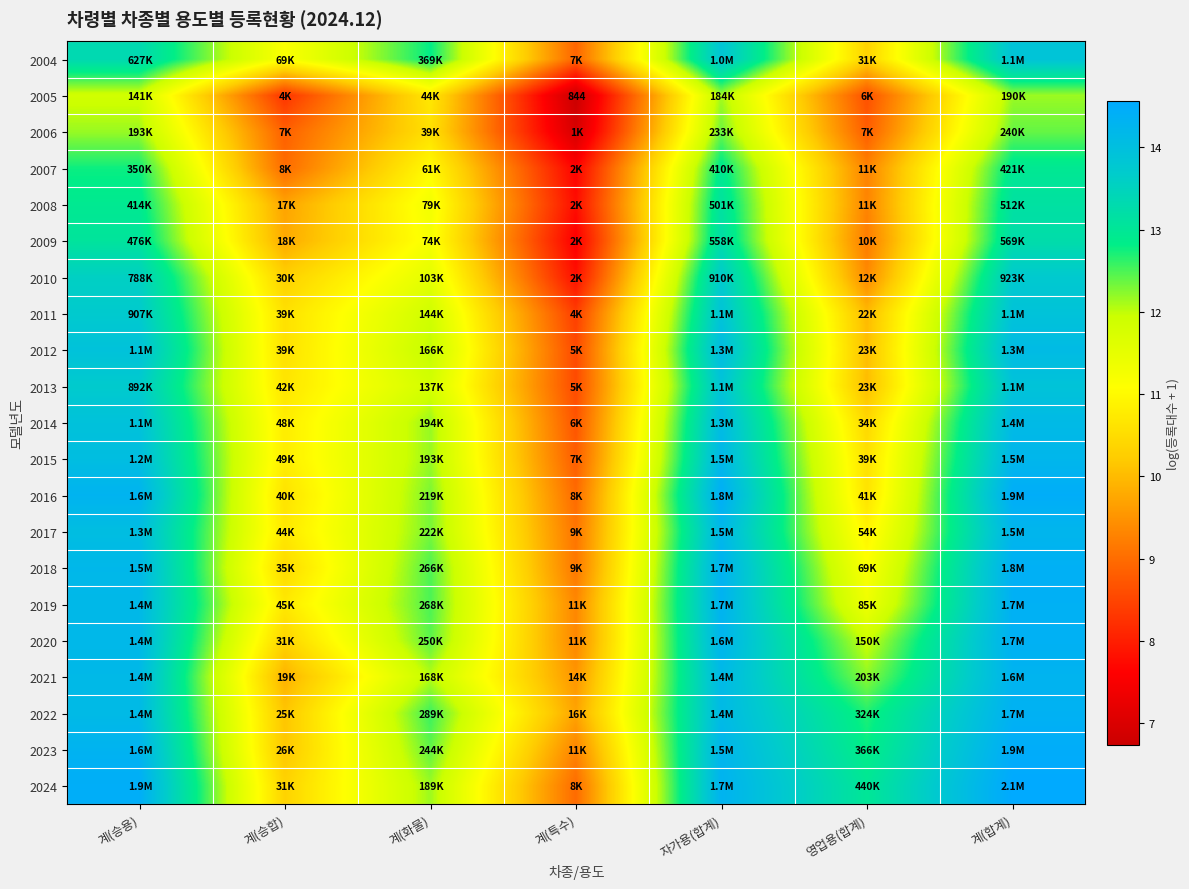

The value of 2018 at 자가용(합계) is 19.1. True or false?

False